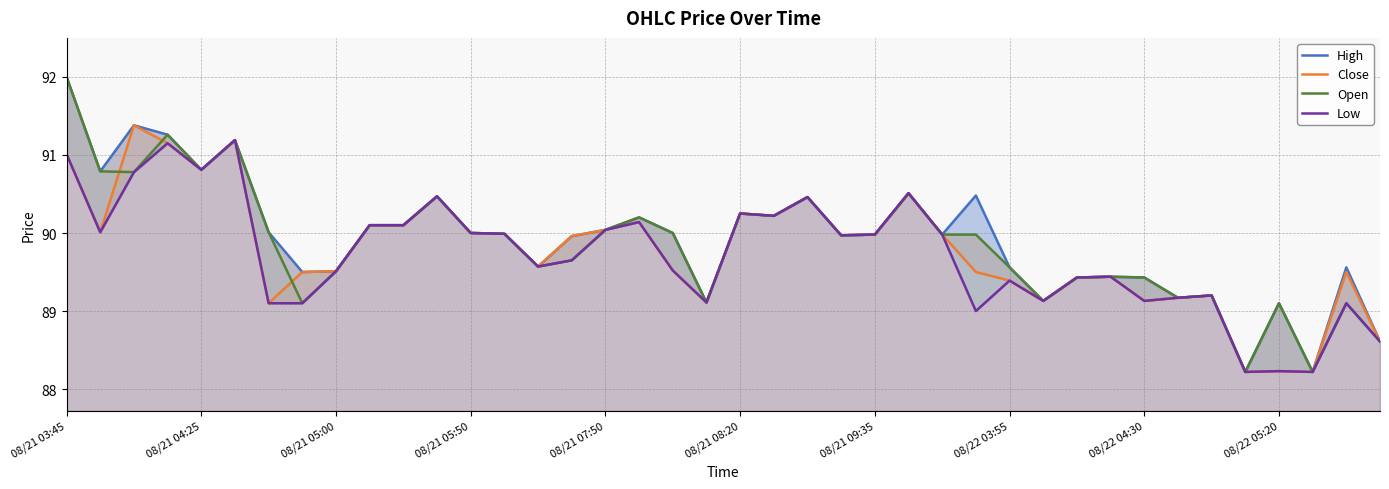

Where does the Low series first go above 89?

08/21 03:45